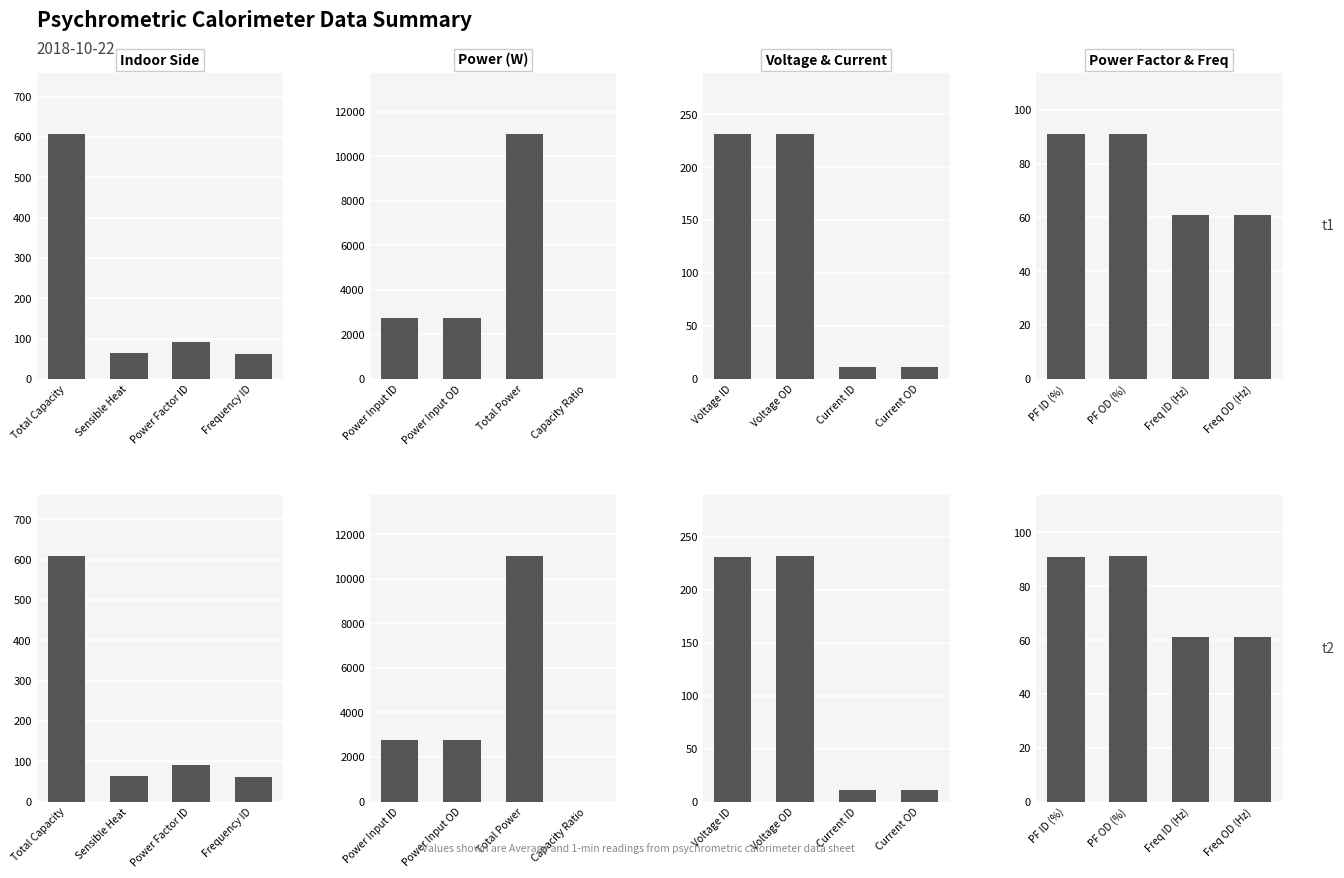

Is it true that t1 equals 127.7 at PF ID (%)?

False